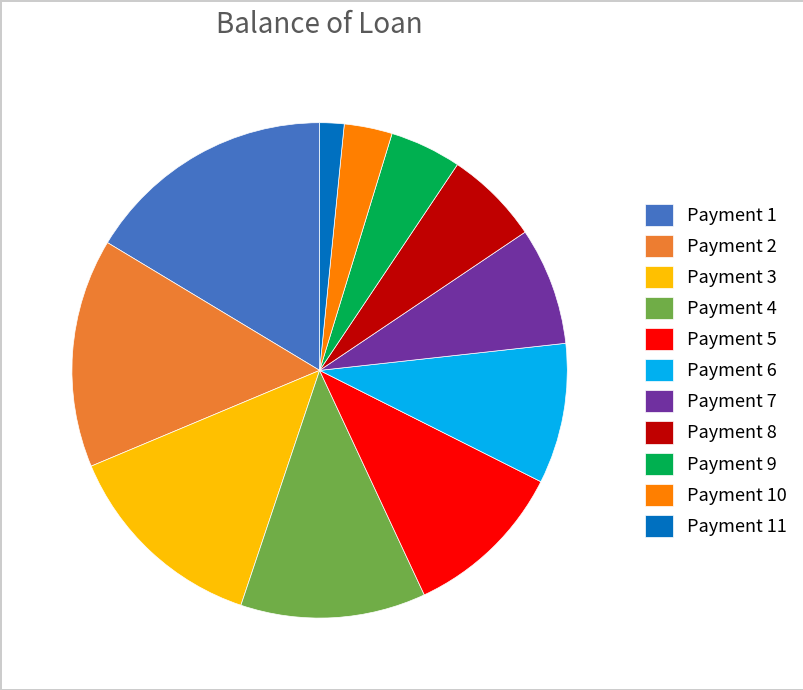

True or false: Payment 5 accounts for 25% of the total.

False